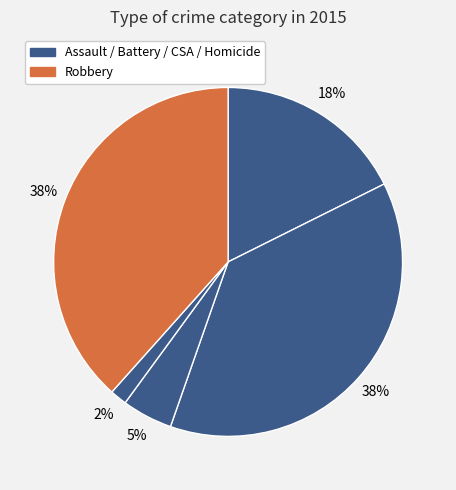

How many segments does this pie chart have?

5